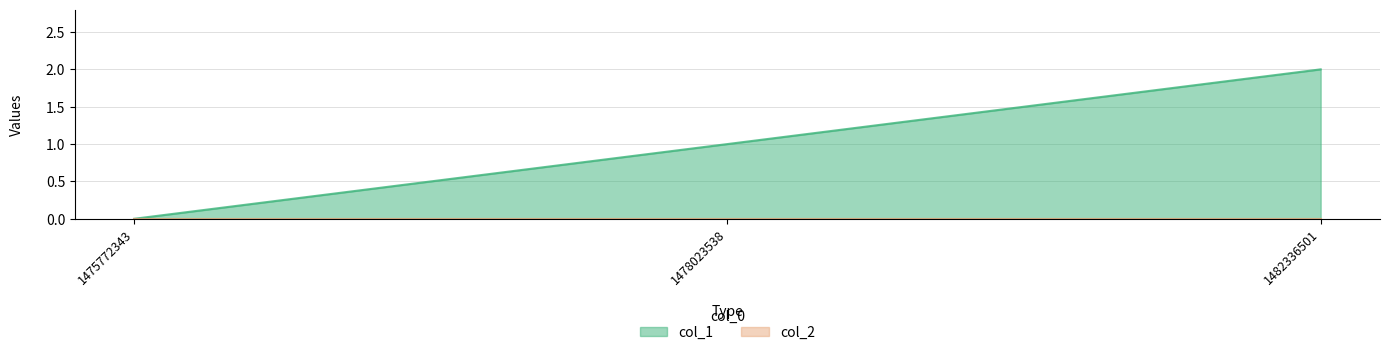

Count the values in the range 0 to 2.

3